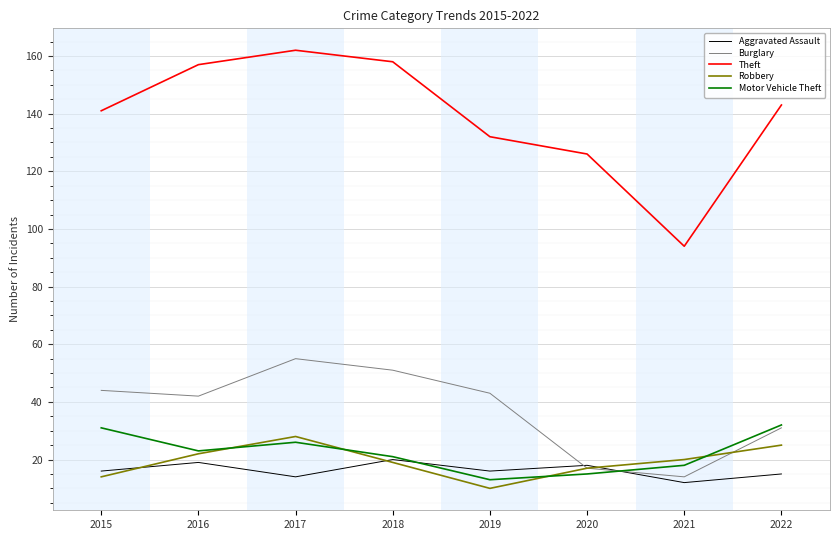

Is this an area chart (filled region under the line)?

No